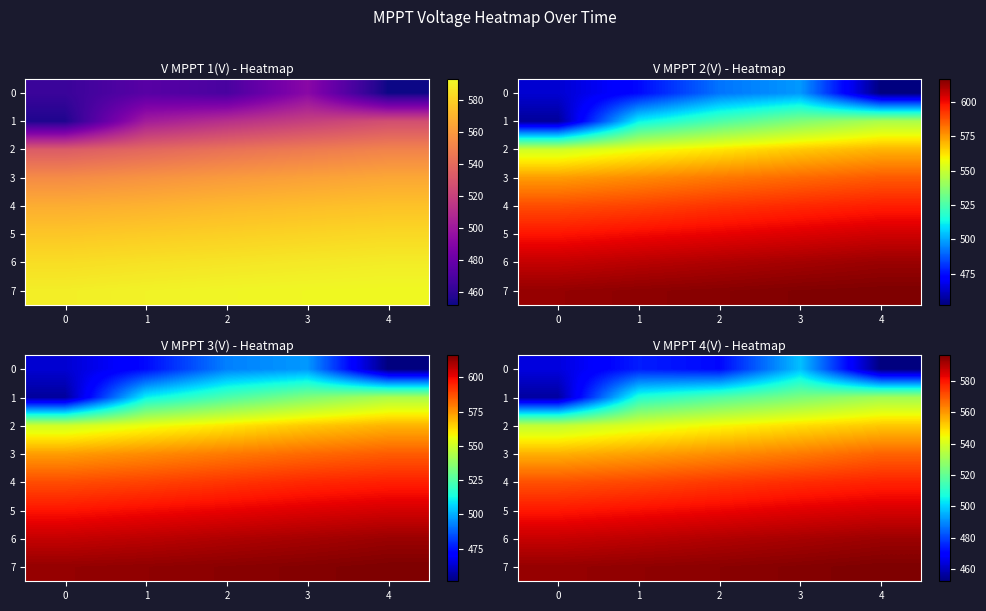

What is the minimum value shown in the chart?

452.1